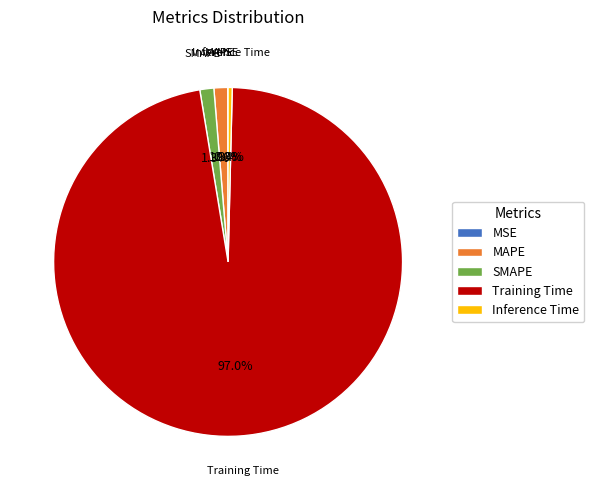

To the nearest percent, what is the average slice percentage?

20%